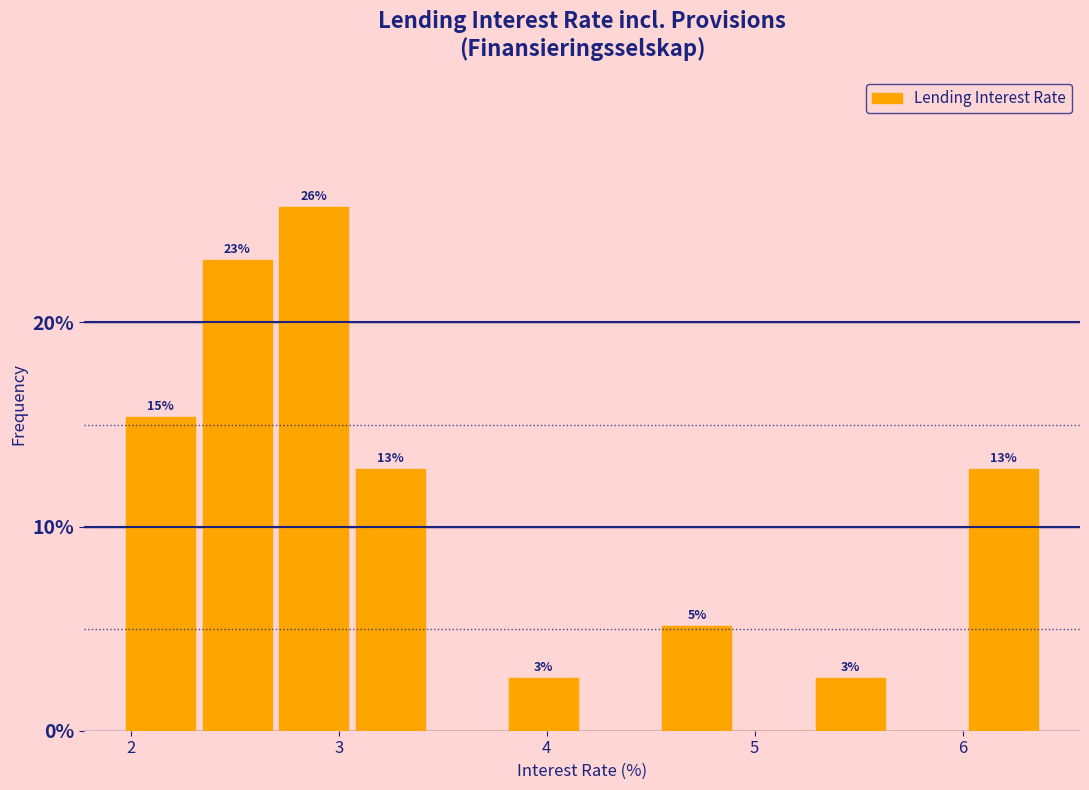

Around what value on the x-axis is the tallest bar? Give the approximate position of its centre, as read against the axis.

2.9